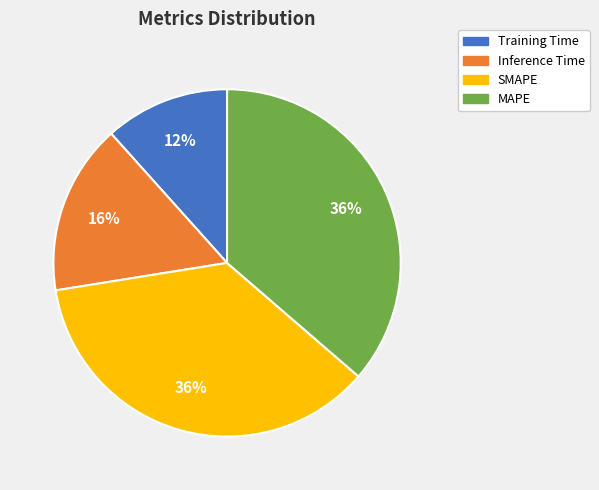

Which has a higher value, MAPE or Training Time?

MAPE